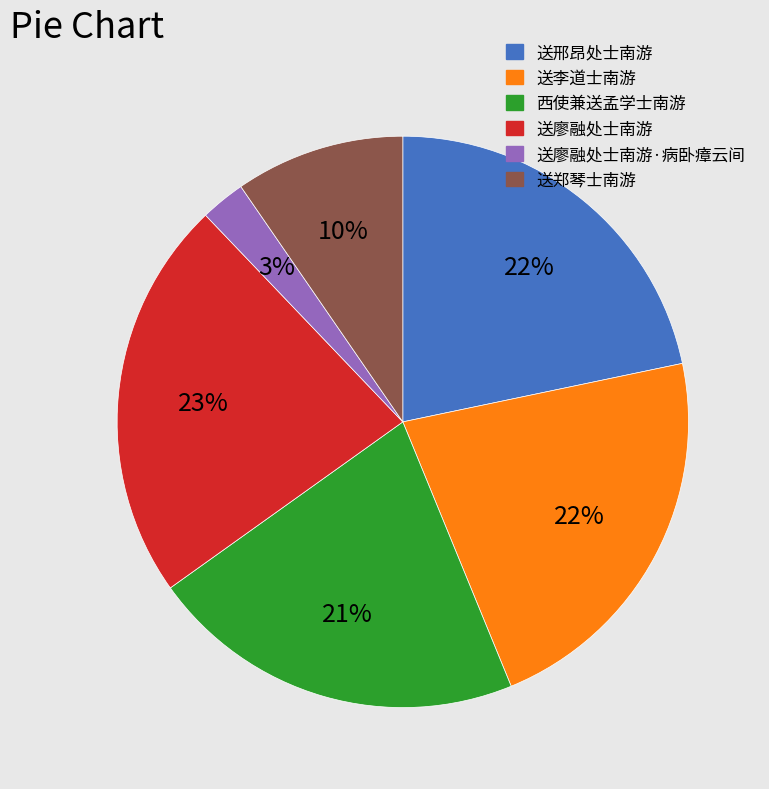

Is there a majority slice in this chart?

No